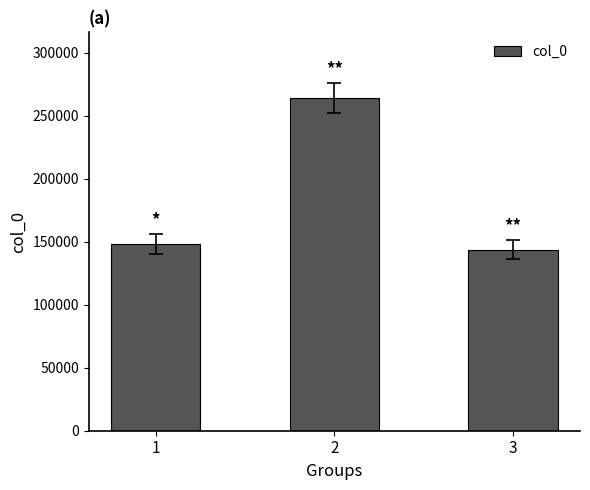

What is the value of the 2nd bar from the left?

264161